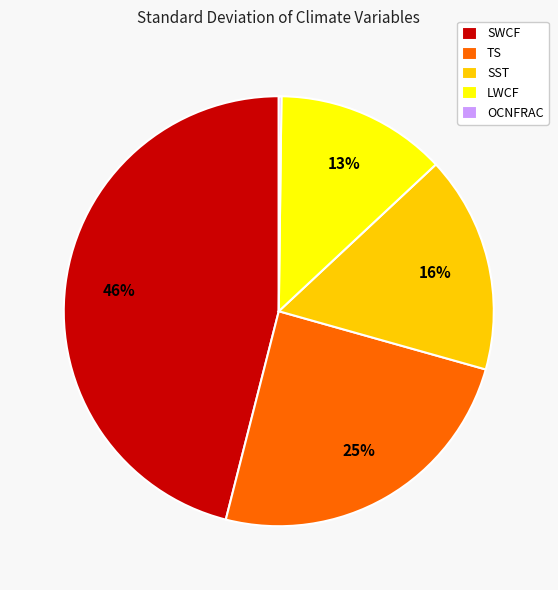

The SST slice represents 22% of the pie. True or false?

False